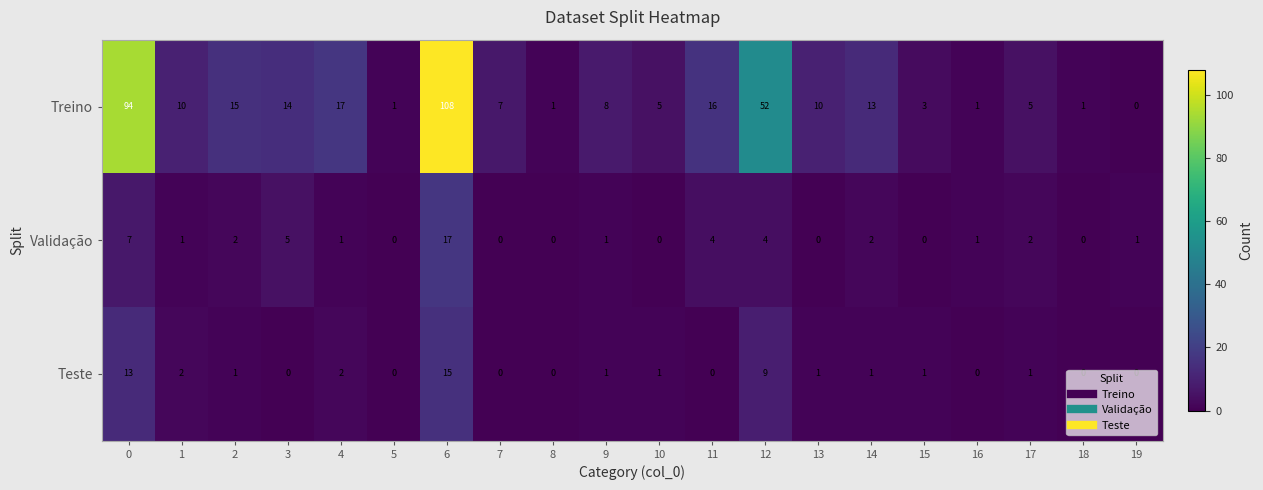

Which series changed the most between 3 and 11?

Treino